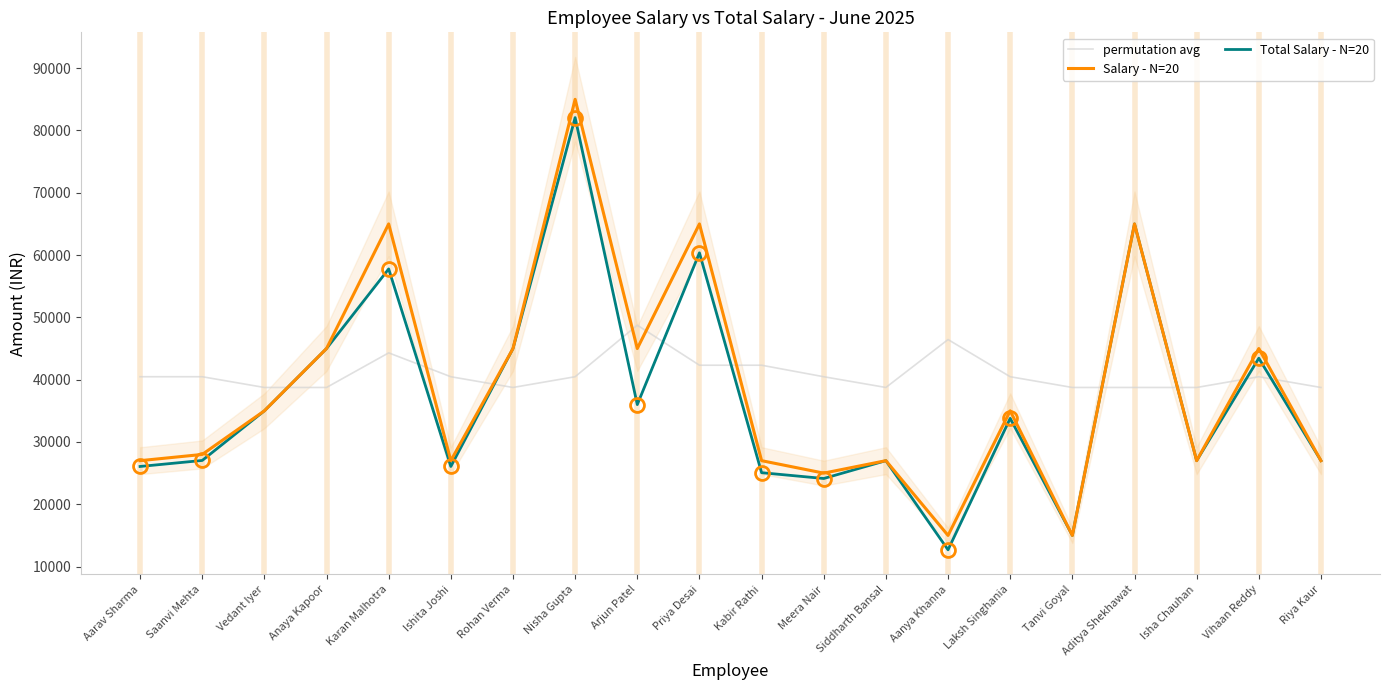

Where does the permutation avg series first go above 40474?

Aarav Sharma